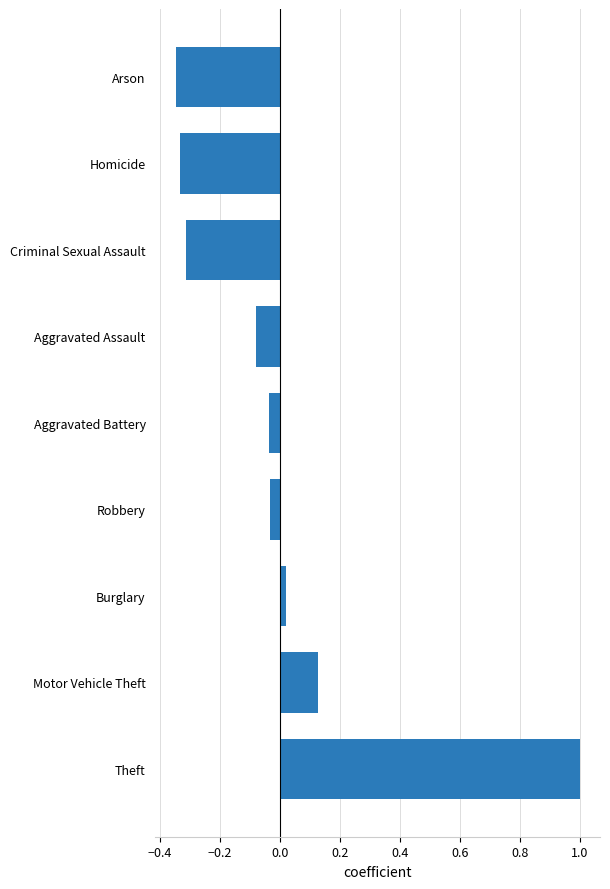

True or false: the data shows -0.2 at Arson.

False